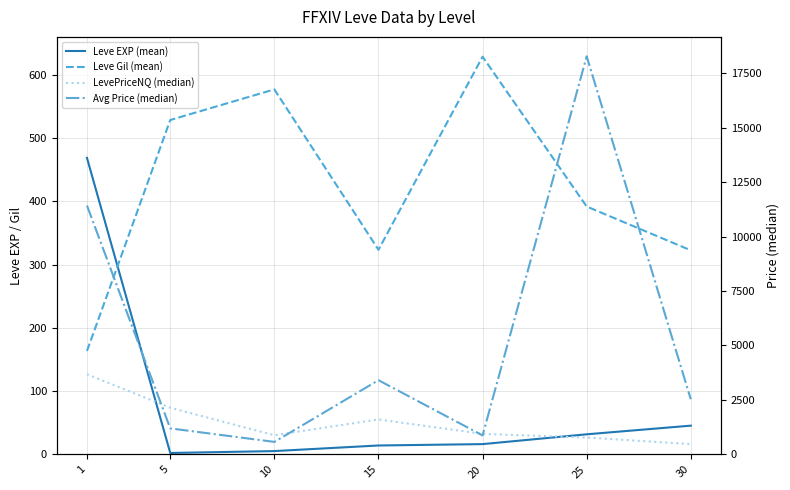

After their last crossing, which series has the higher values: Avg Price (median) or LevePriceNQ (median)?

Avg Price (median)